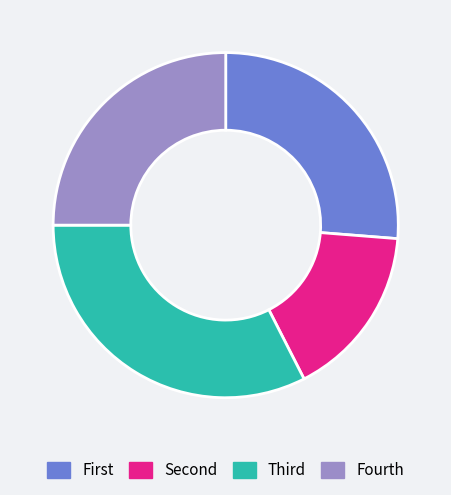

Which slice is the largest?

Third